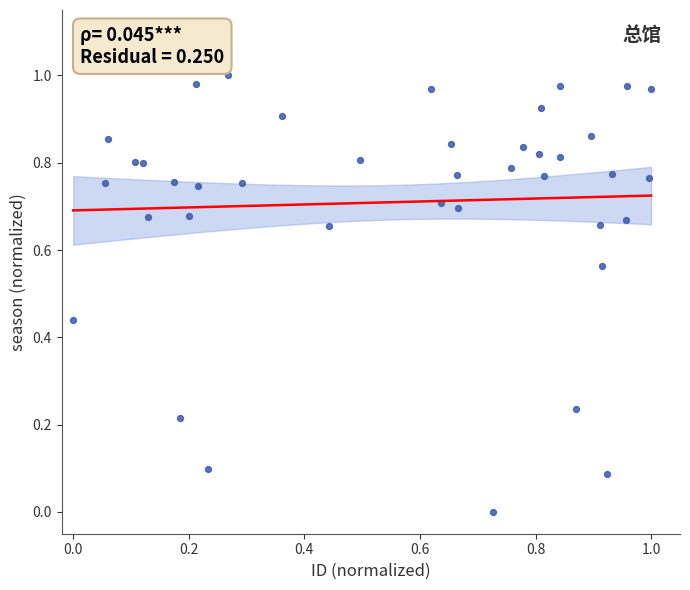

Count the number of points in this scatter plot.

40